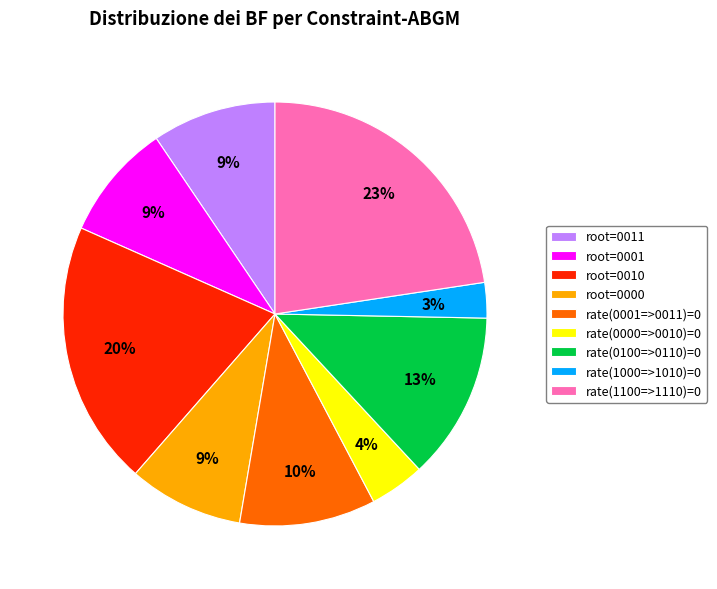

To the nearest percent, what portion does rate(0100=>0110)=0 represent?

13%